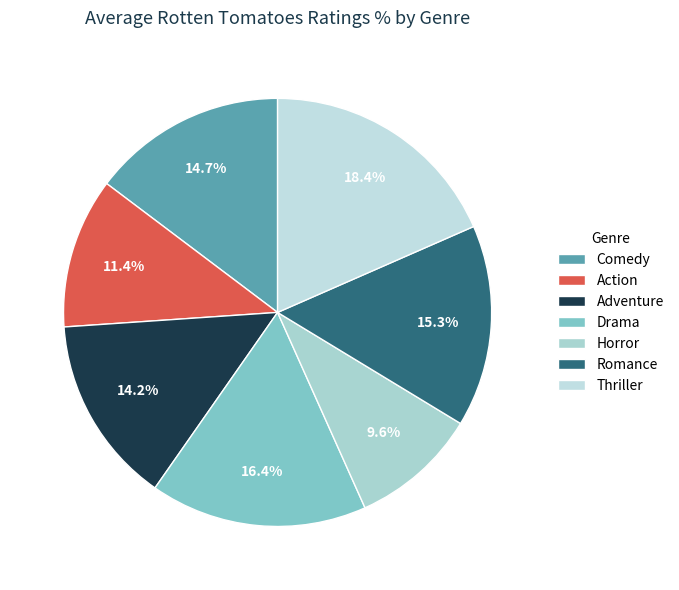

What is the ratio of the value at Adventure to the value at Comedy?

1.0